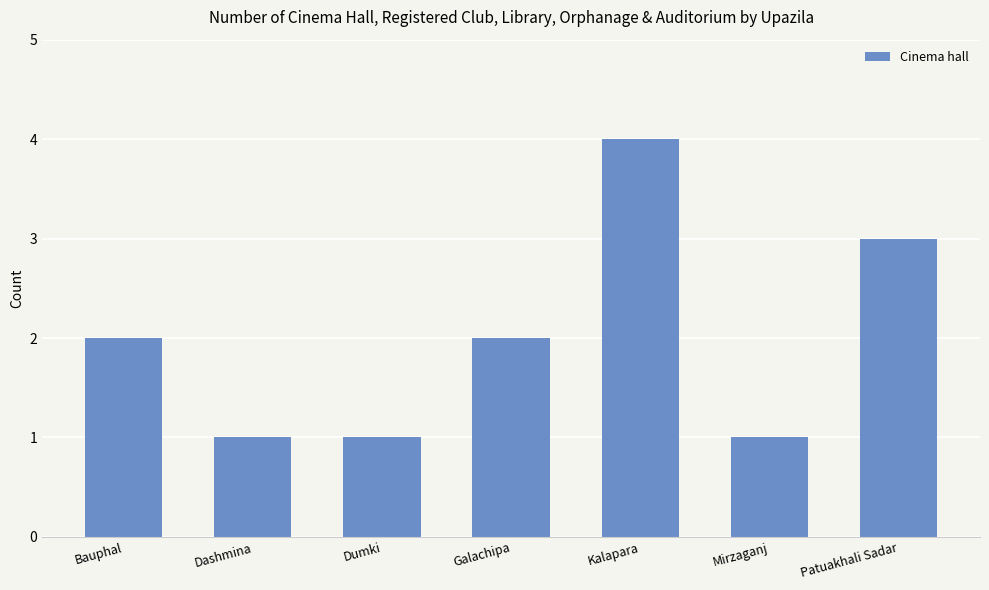

Count the values in the range 1 to 3.

6